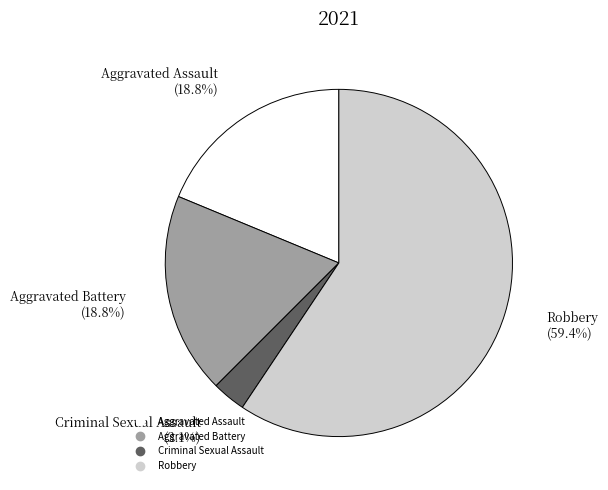

Which has a higher value, Criminal Sexual Assault or Robbery?

Robbery